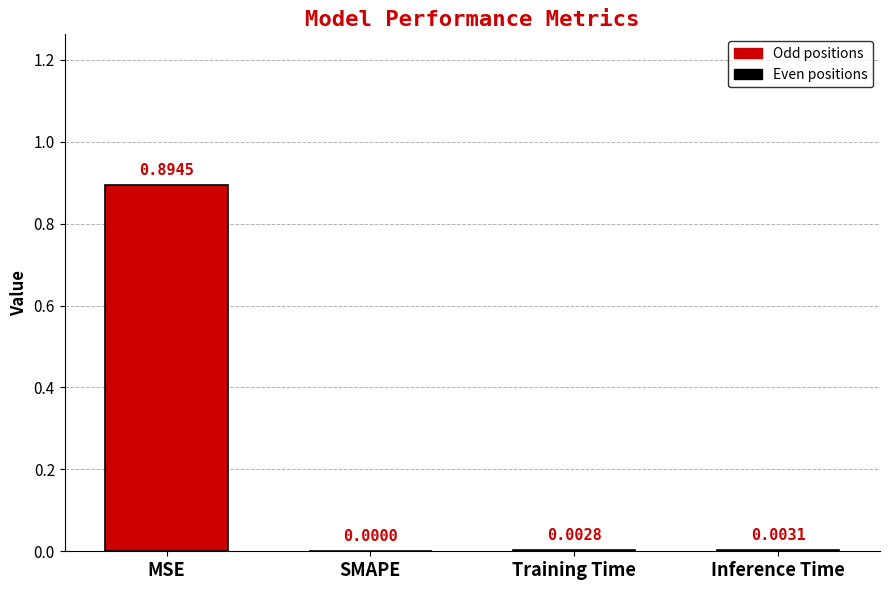

The chart shows a value of -0.5 at SMAPE. True or false?

False